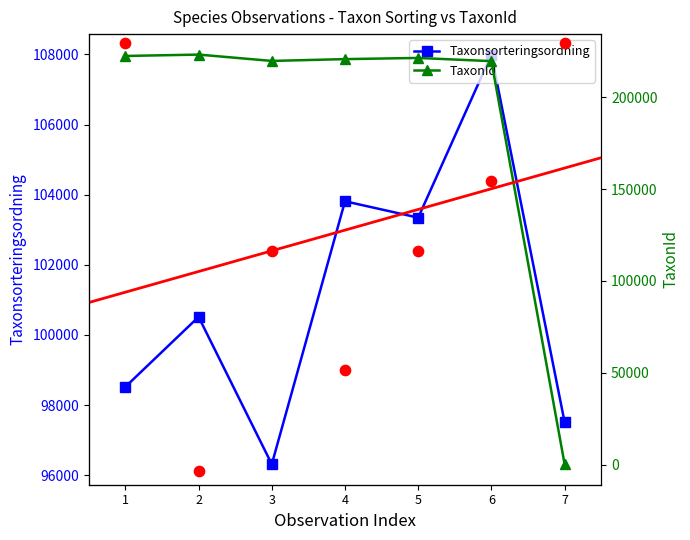

Which series has the widest spread of Y values?

TaxonId